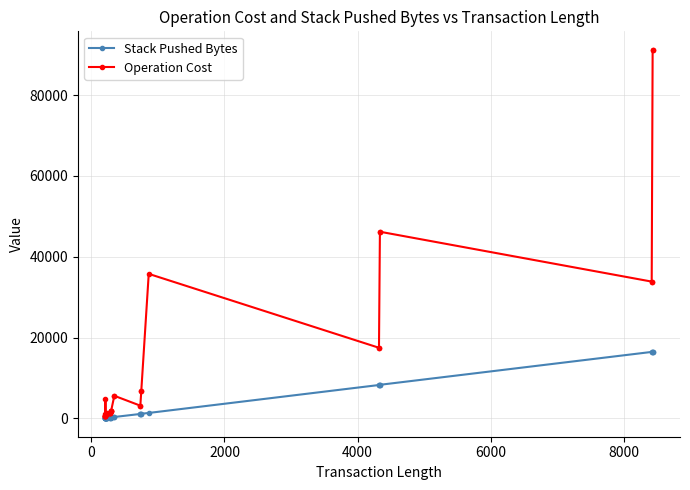

Which series has the largest range (max minus min)?

Operation Cost